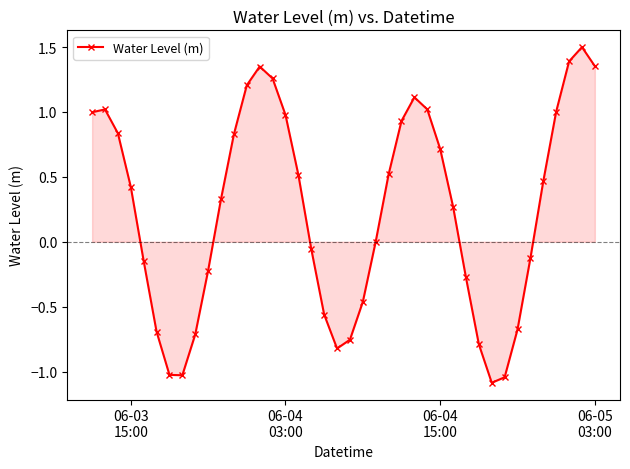

What is the greatest value displayed?

1.5